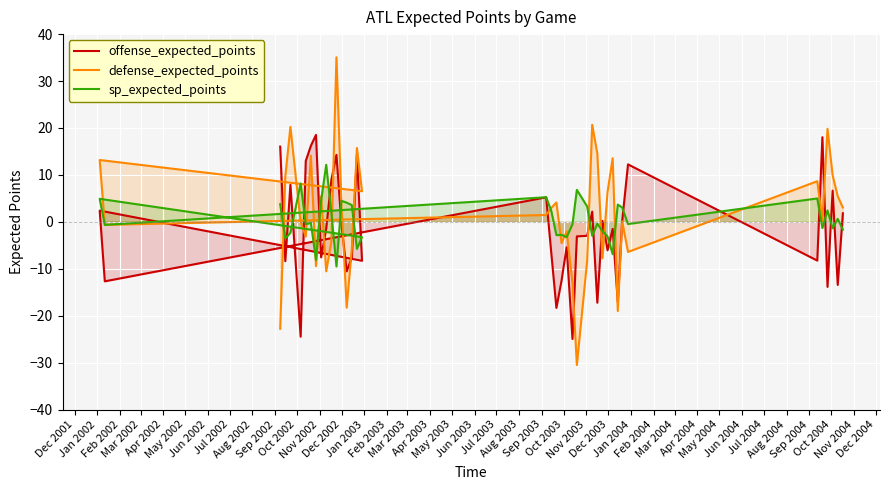

Is it true that sp_expected_points equals -1.4 at Feb 2004?

False